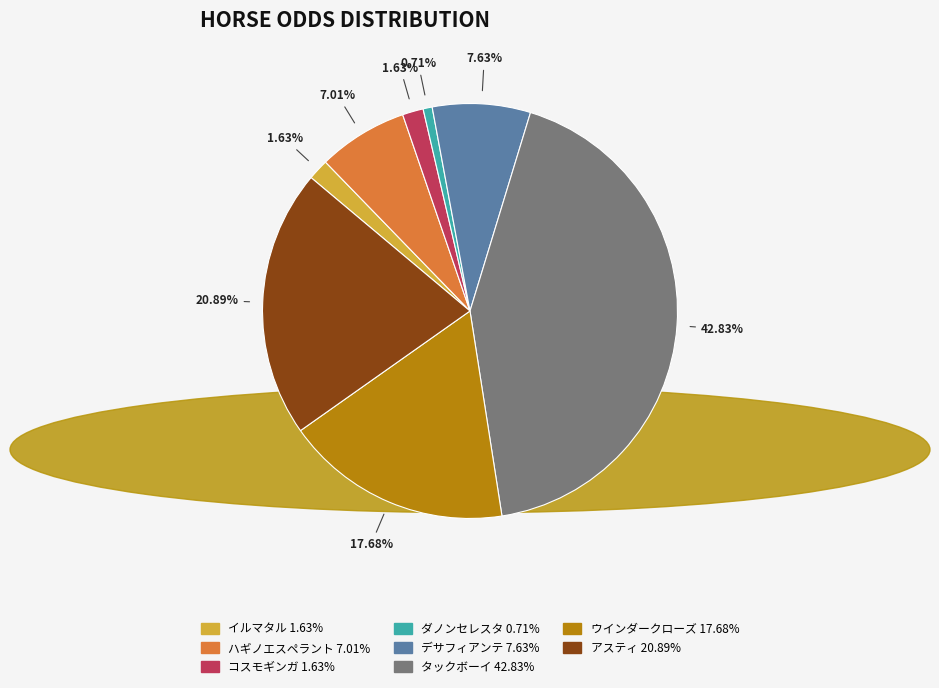

To the nearest percent, what portion does イルマタル represent?

2%